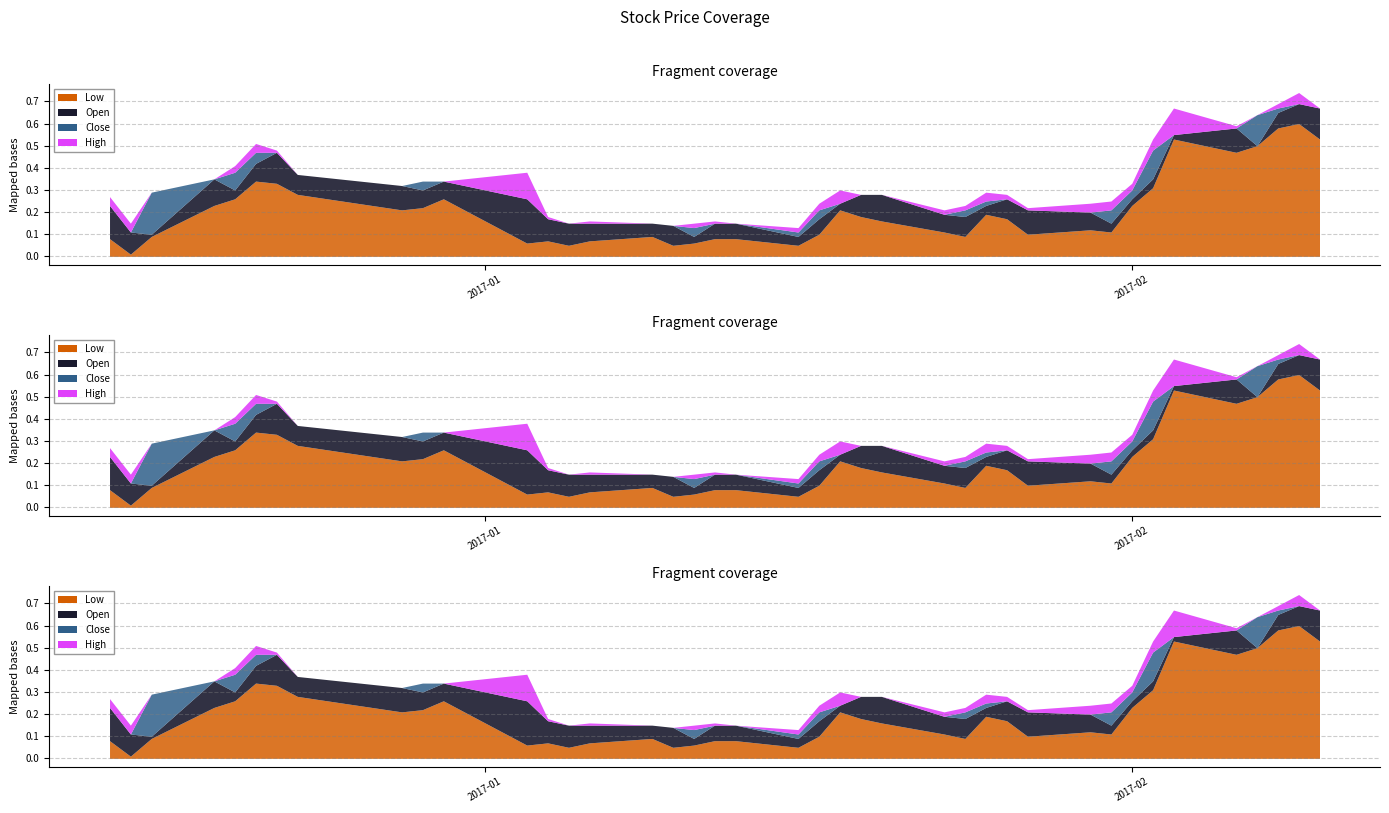

Is the value of Low at 2017-01-12 greater than the value of Open at 2017-02-06?

No